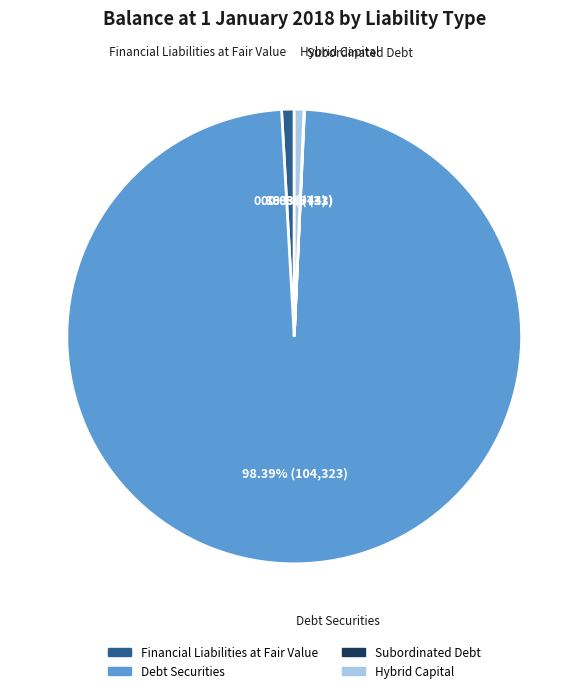

The Debt Securities slice represents 98% of the pie. True or false?

True